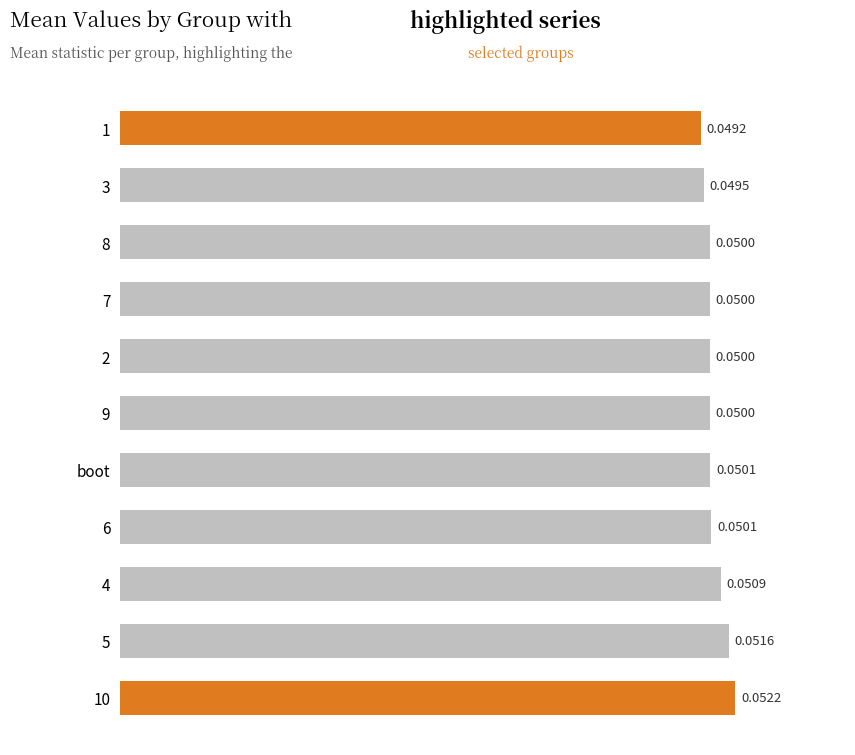

What is the sum of all values?

0.6